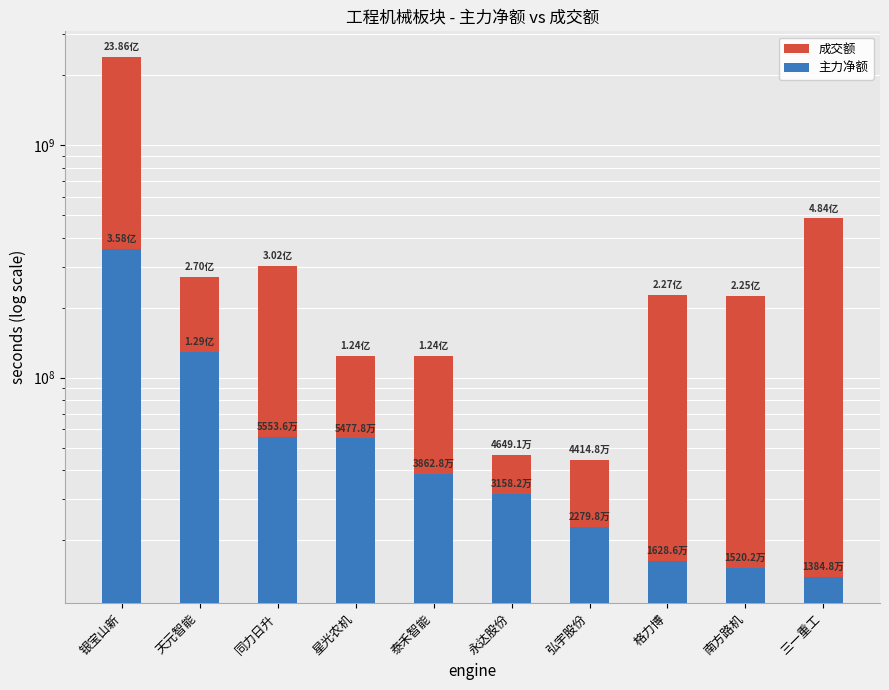

Reading left to right, list all the values displayed in this chart.

成交额: 2386307272	269927671	301952173	123738782	123714651	46491122	44147662	226545278	224554063	483603229
主力净额: 357684084	129289742	55535978	54777658	38628048	31581904	22798221	16286322	15202015	13848330